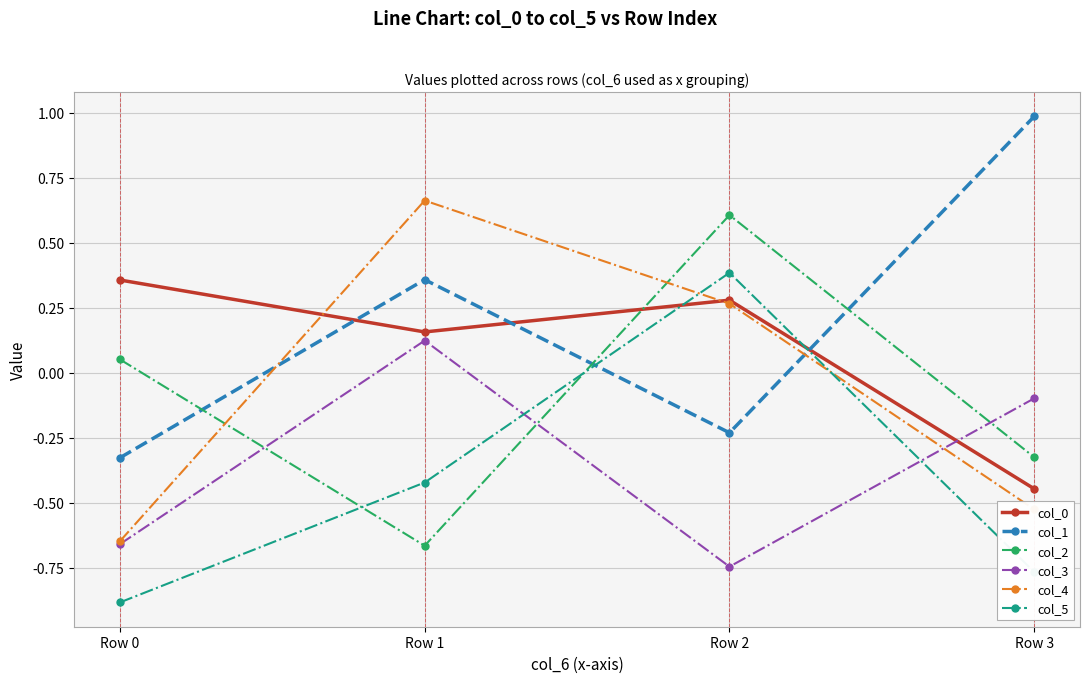

How many lines are shown in the chart?

6